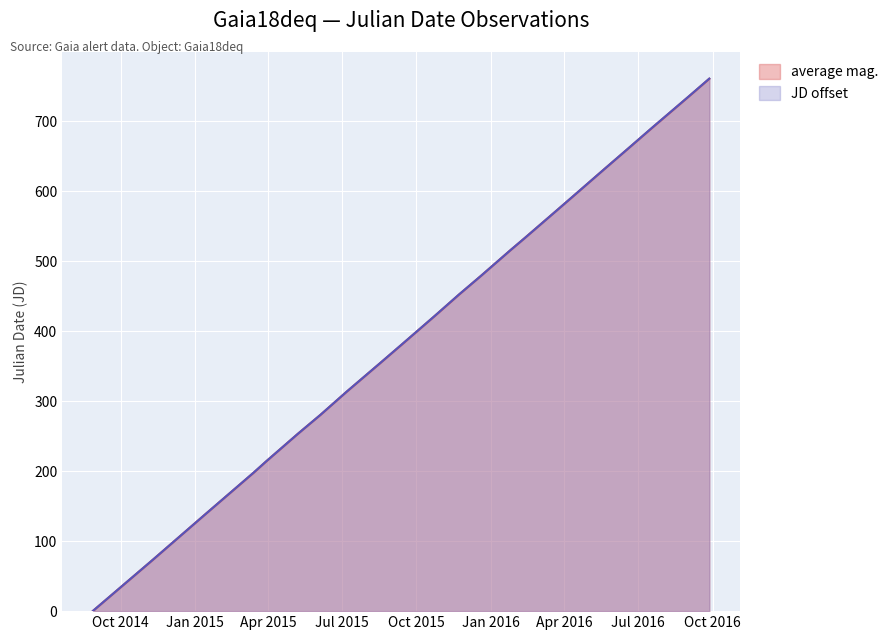

Reading left to right, what are all the values shown in this chart?

average mag.: 0.4	73.5	138.8	197.5	214.2	253.5	280.6	313.4	354.9	380.7	421.8	452.4	479.1	516.3	533.0	574.0	592.0	630.3	660.2	691.2	734.7	760.7
JD offset: 0.5	73.6	138.8	197.7	214.3	253.5	280.7	313.4	354.9	380.9	421.9	452.6	479.1	516.3	533.0	574.0	592.0	630.3	660.3	691.4	734.9	760.9